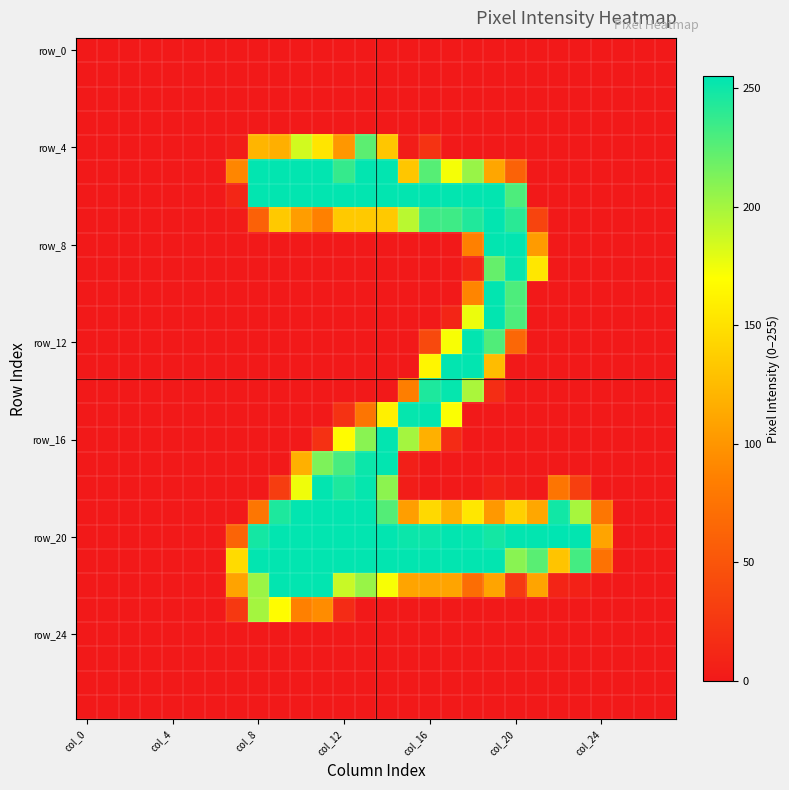

What is the maximum value shown in the chart?

255